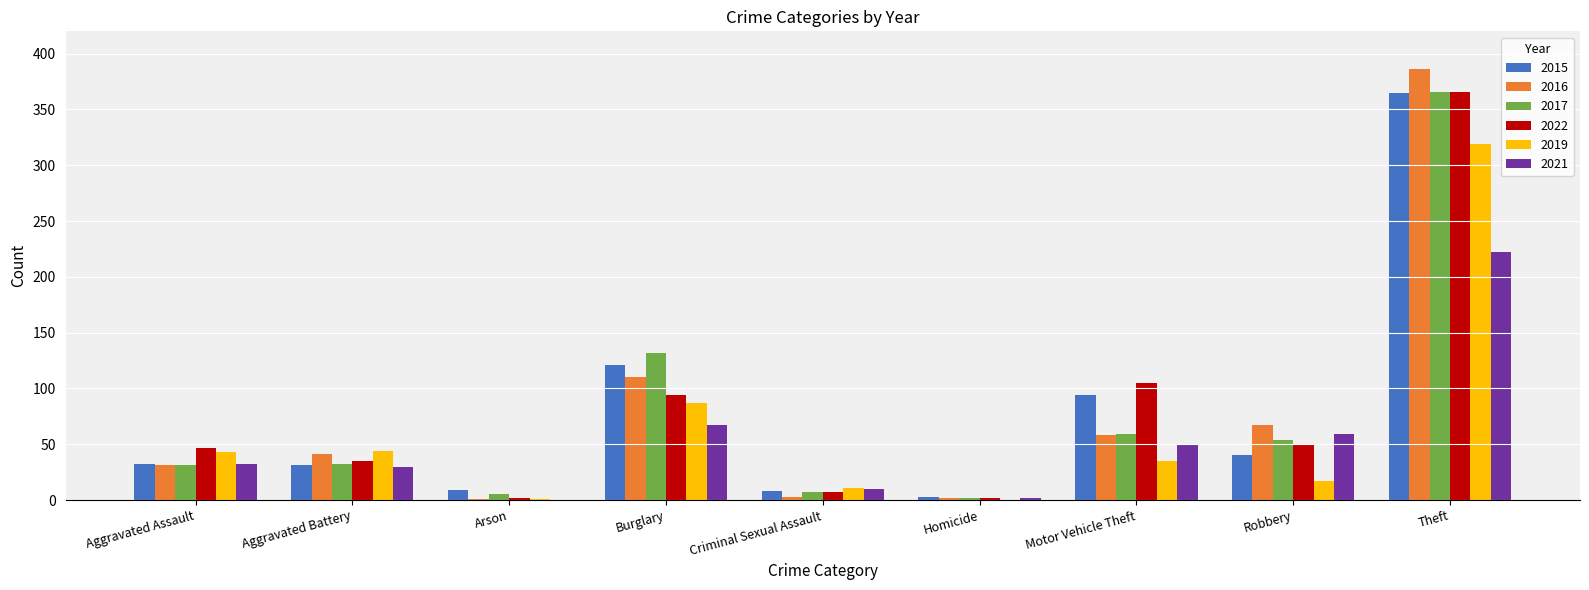

Are the bars grouped side by side (vs. stacked)?

Yes